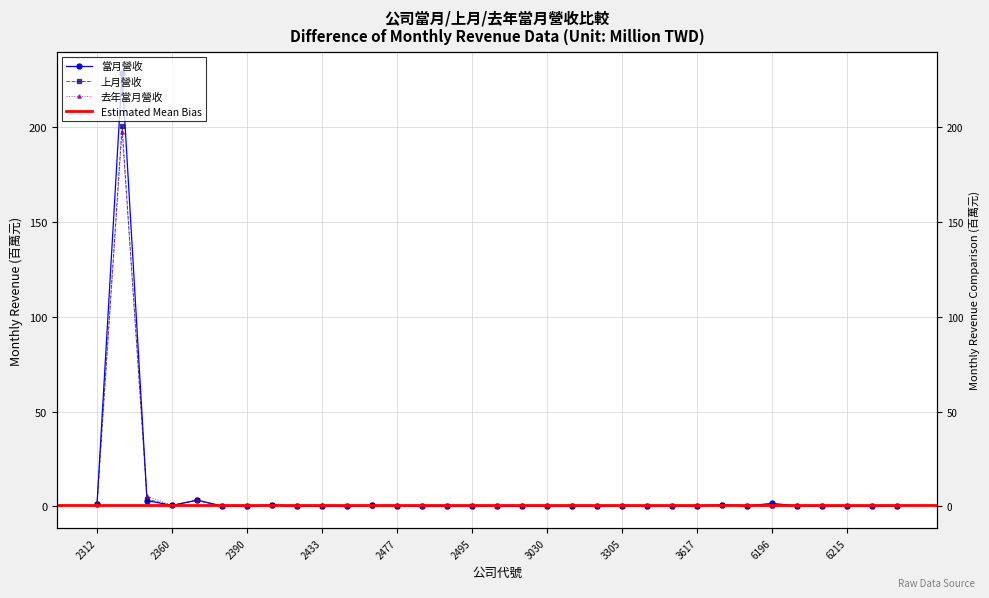

Reading left to right, transcribe all the data shown in this chart.

當月營收: 2312=1.5	2317=228.4	2354=3.1	2360=0.5	2371=3.3	2373=0.2	2390=0.0	2404=0.7	2423=0.1	2433=0.1	2461=0.0	2464=0.5	2477=0.3	2482=0.1	2488=0.1	2495=0.1	2497=0.1	3018=0.1	3030=0.4	3043=0.3	3052=0.1	3305=0.4	3450=0.2	3518=0.0	3617=0.3	6139=0.9	6192=0.3	6196=1.6	6197=0.3	6201=0.3	6215=0.1	8021=0.1	8201=0.1
上月營收: 2312=1.1	2317=200.6	2354=3.9	2360=0.6	2371=3.2	2373=0.2	2390=0.0	2404=0.9	2423=0.1	2433=0.1	2461=0.0	2464=0.6	2477=0.3	2482=0.1	2488=0.1	2495=0.2	2497=0.1	3018=0.1	3030=0.2	3043=0.3	3052=0.1	3305=0.4	3450=0.2	3518=0.0	3617=0.2	6139=0.7	6192=0.3	6196=1.0	6197=0.3	6201=0.3	6215=0.1	8021=0.1	8201=0.2
去年當月營收: 2312=2.0	2317=197.4	2354=5.4	2360=0.6	2371=3.6	2373=0.2	2390=0.1	2404=0.9	2423=0.1	2433=0.1	2461=0.0	2464=0.4	2477=0.3	2482=0.1	2488=0.1	2495=0.1	2497=0.1	3018=0.1	3030=0.4	3043=0.6	3052=0.4	3305=0.3	3450=0.2	3518=0.3	3617=0.3	6139=0.7	6192=0.3	6196=0.5	6197=0.2	6201=0.3	6215=0.1	8021=0.1	8201=0.2